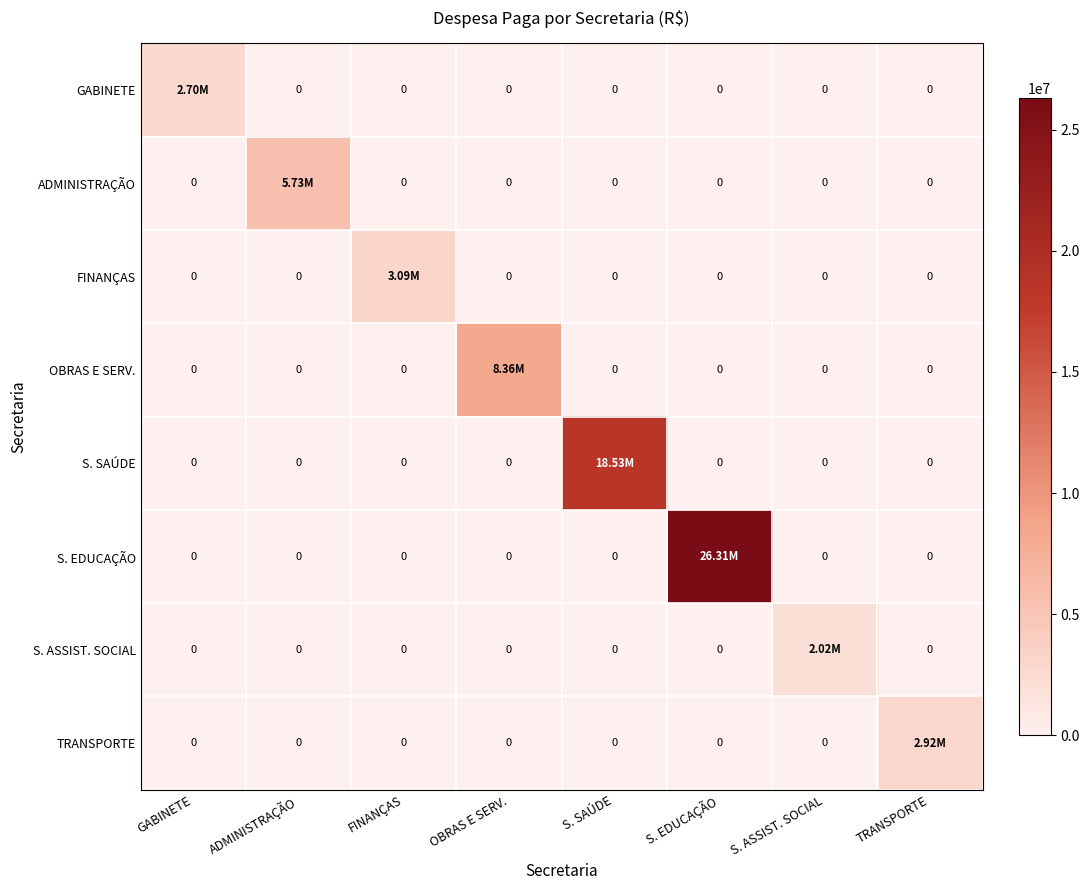

Is the value of S. EDUCAÇÃO at OBRAS E SERV. greater than the value of GABINETE at S. ASSIST. SOCIAL?

No